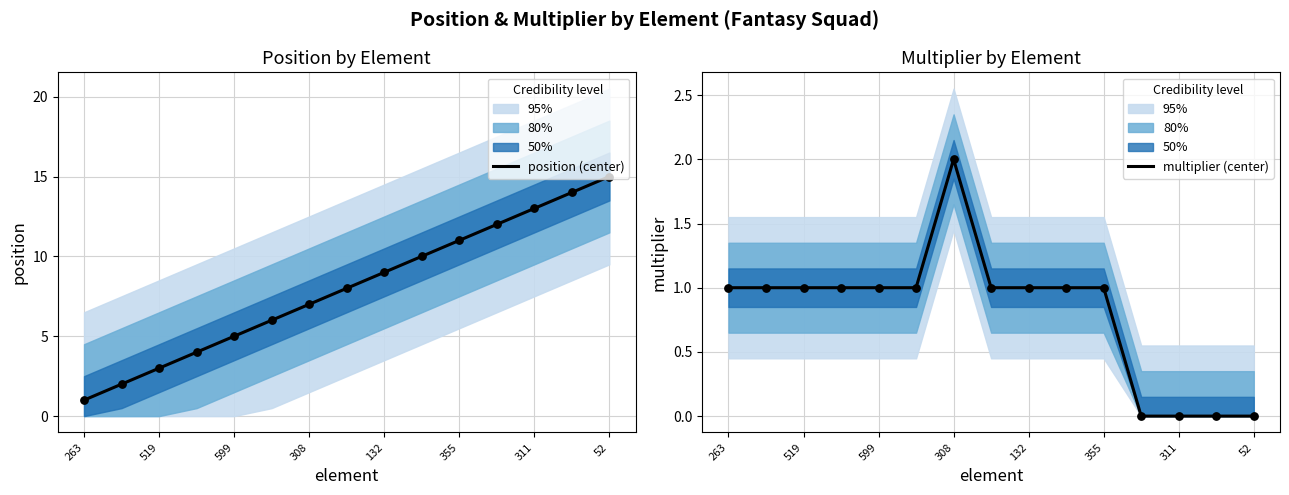

Which series reaches the minimum Y coordinate?

multiplier (center)